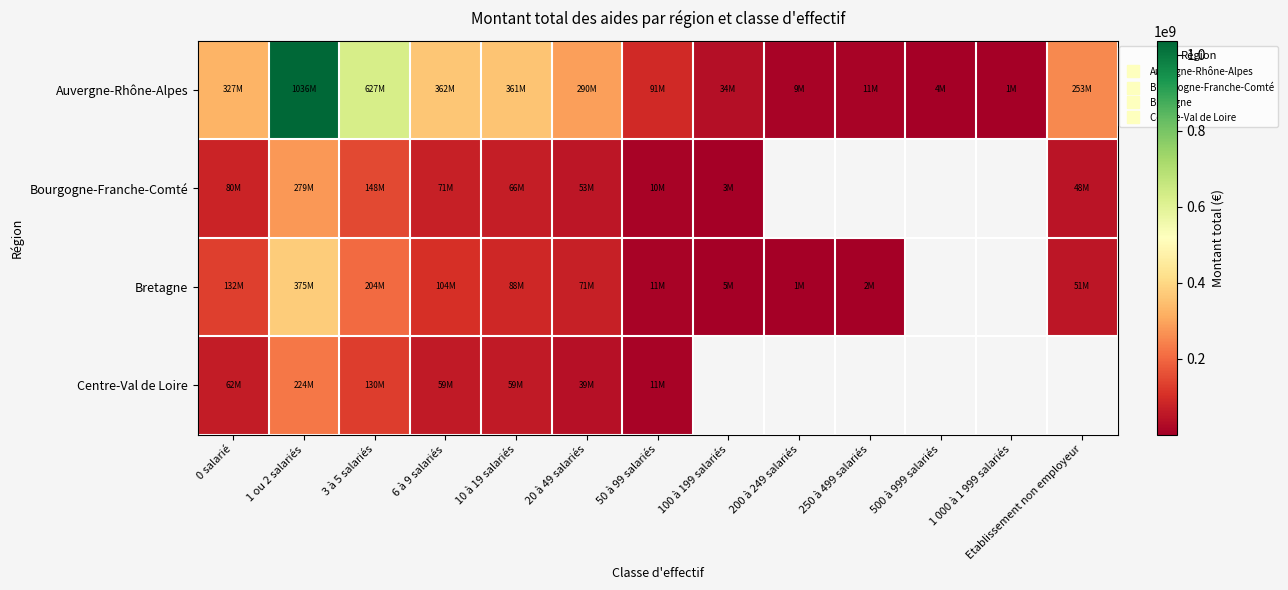

Which category has the lowest value across all series?

1 000 à 1 999 salariés